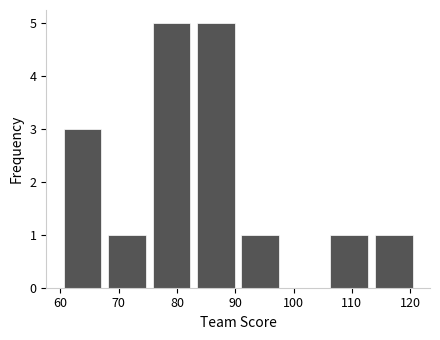

What is the height of the bar covering 106 to 113 on the x-axis? Neither the bar edges nor the heights are printed on the chart, so give them approximately, as read against the axes.

1